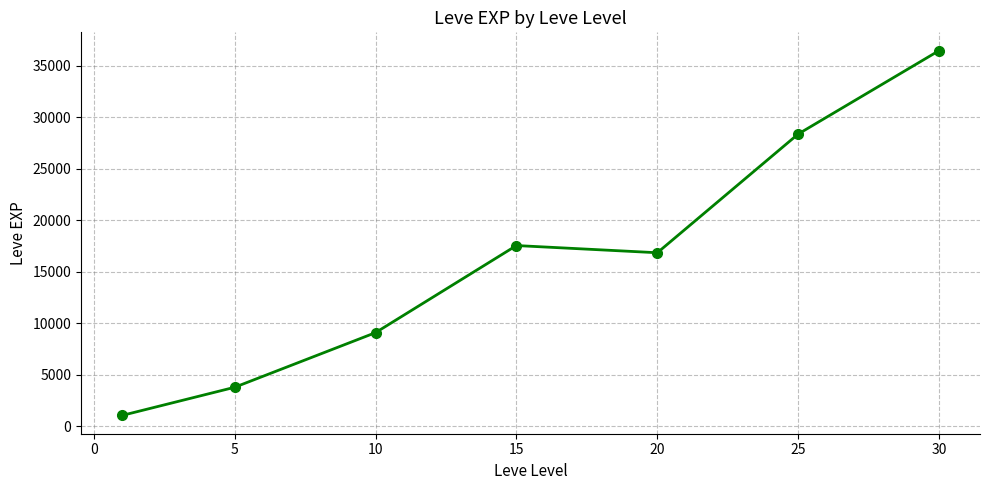

What is the value of the 2nd point from the left?

3802.0